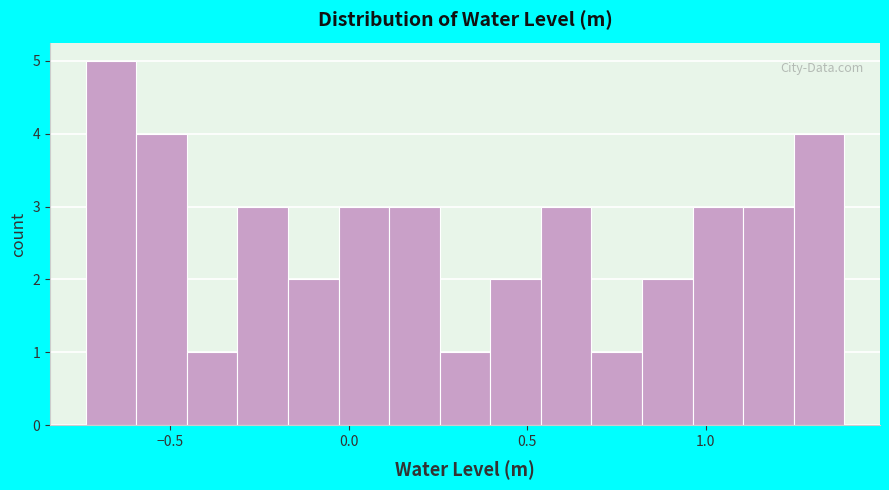

Read against the x-axis, roughly where is the centre of the tallest bar?

-0.65